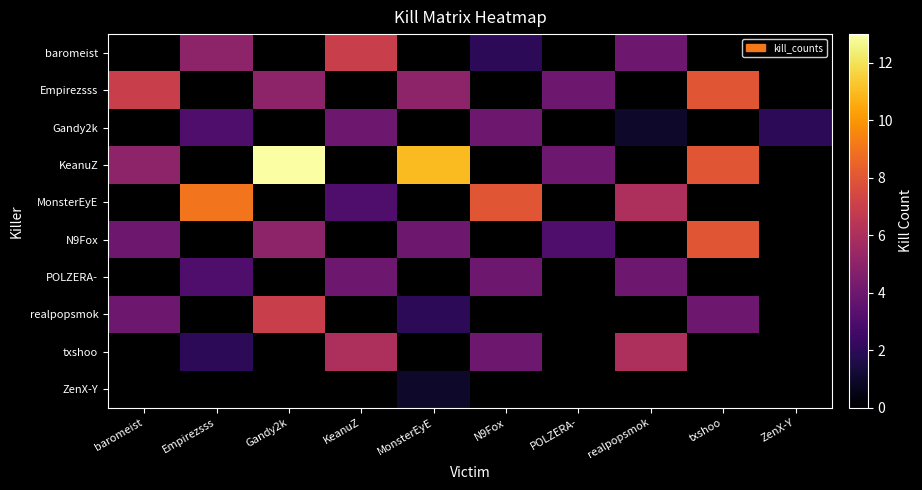

How many distinct data groups are displayed?

10